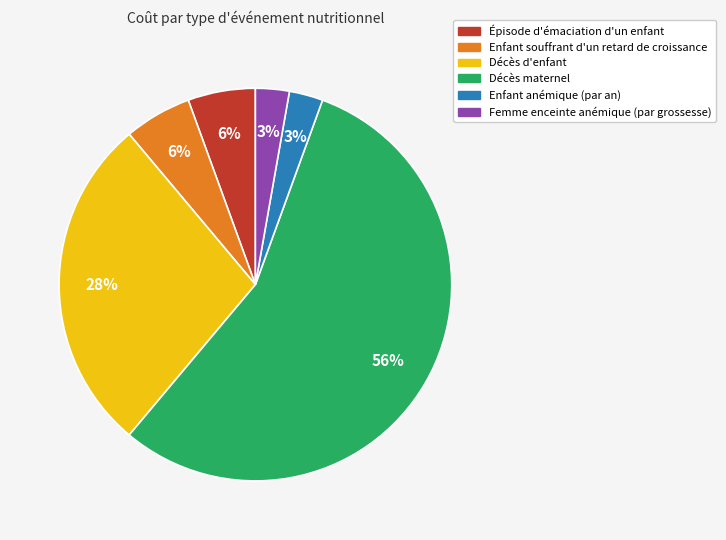

Does Enfant anémique (par an) account for over 50% of the chart?

No